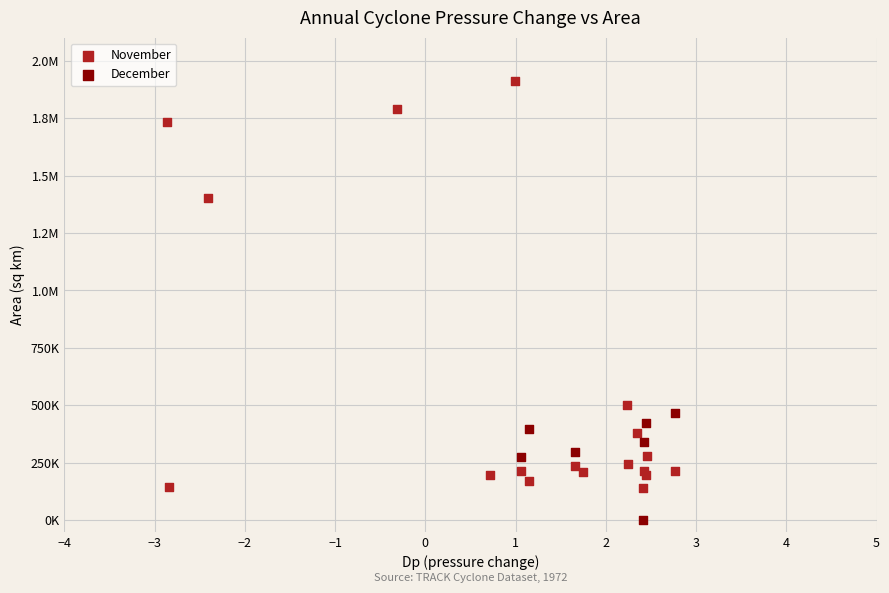

What are all the series names shown in the legend?

November, December